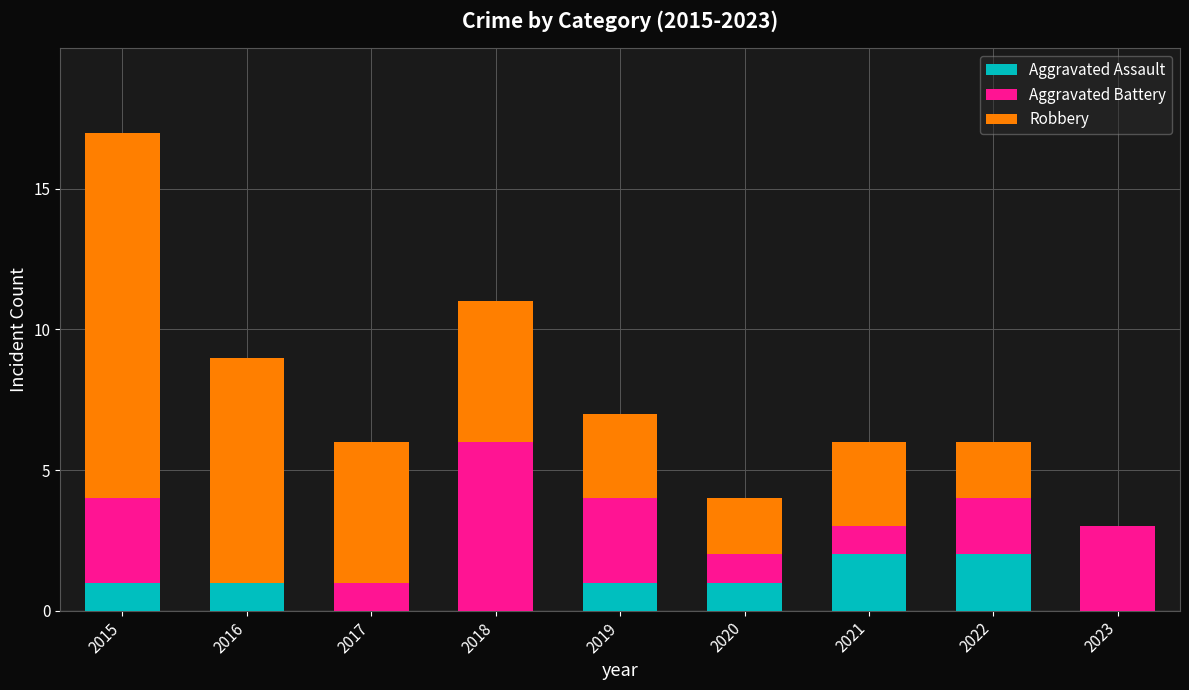

The value of Aggravated Assault at 2018 is 0. True or false?

True